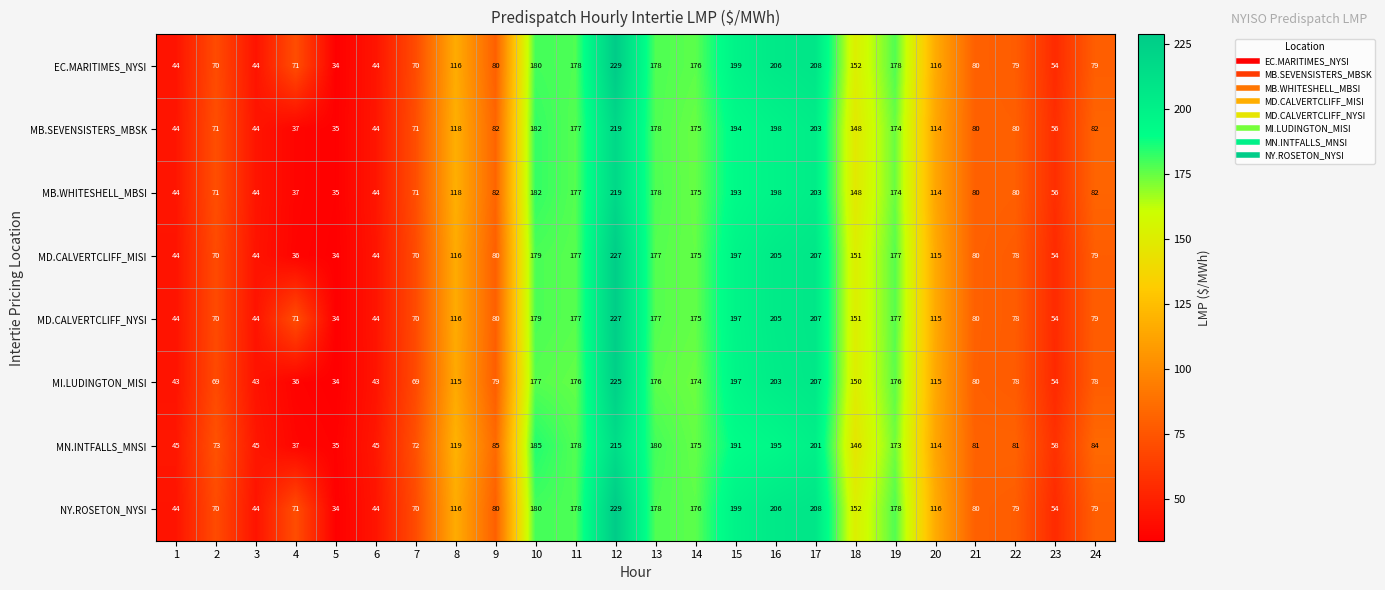

What is the difference between the highest and lowest values at 22?

3